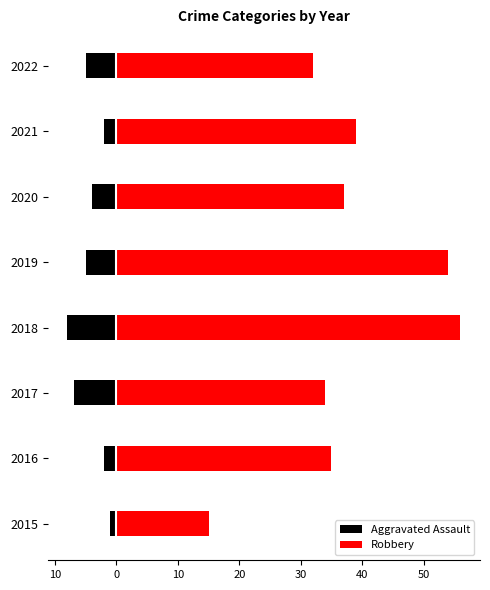

What is the spread (max minus min) of values at 2022?

37